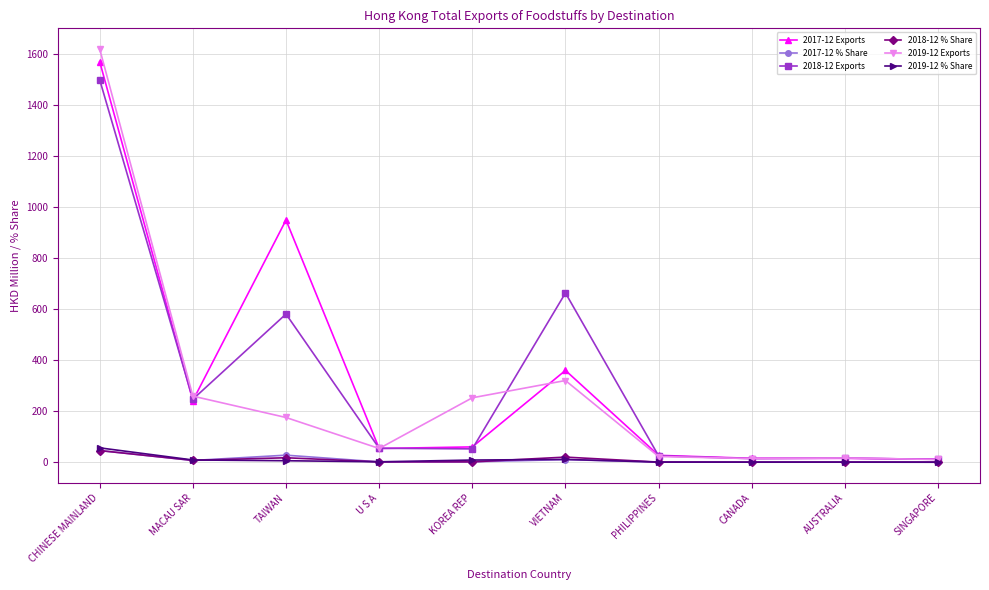

What is the average value of the 2017-12 Exports series?

330.4